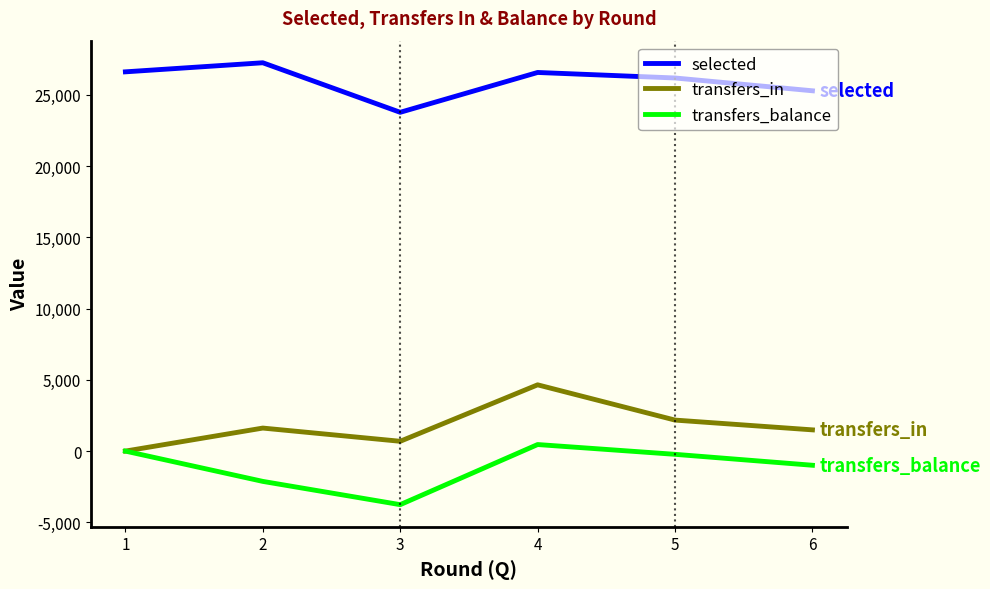

True or false: selected and transfers_balance cross at least once.

False